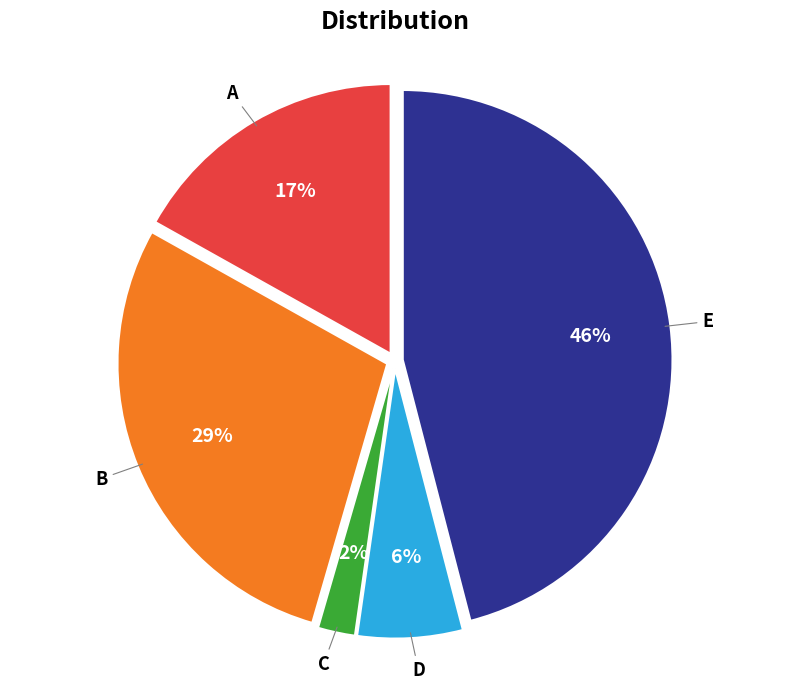

To the nearest percent, what is the difference between the largest and smallest slice percentages?

44%